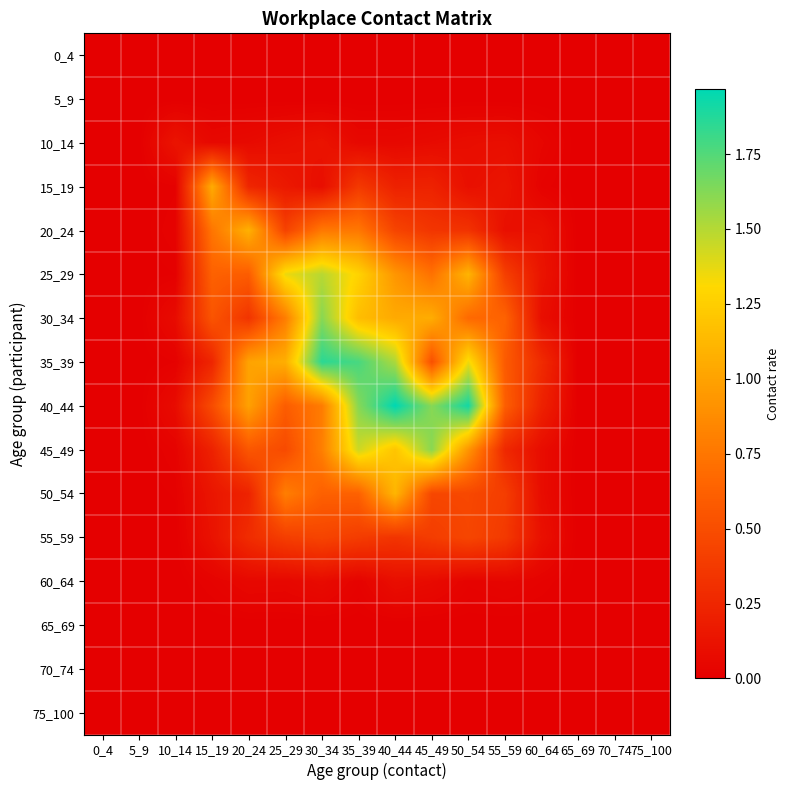

Count the number of data series in this chart.

16